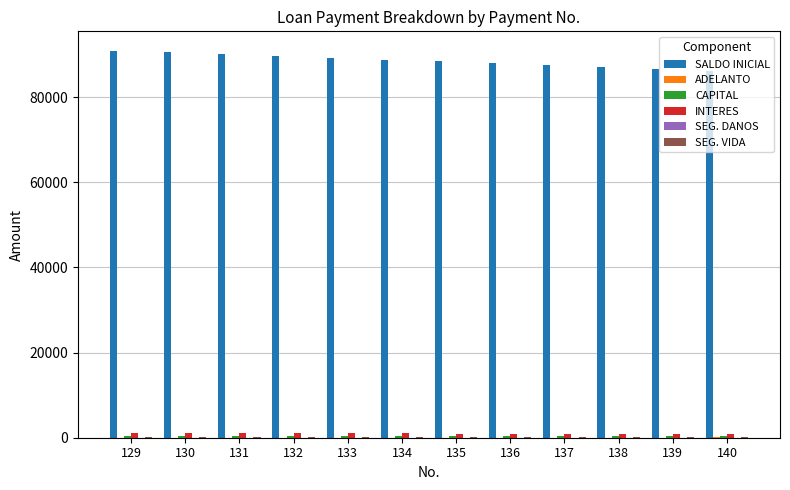

Which series has the largest total across all categories?

SALDO INICIAL